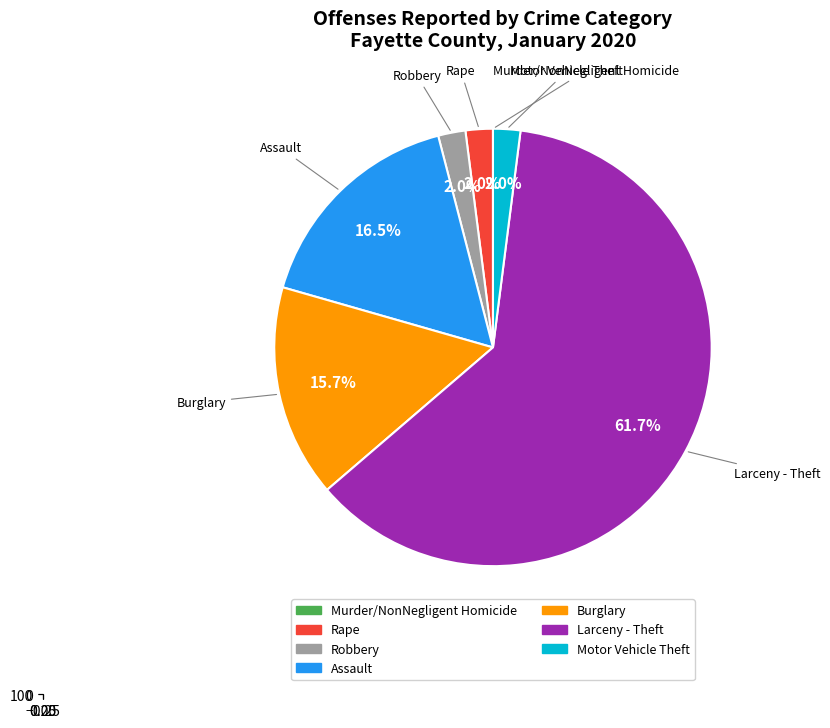

What is the largest slice in the pie chart?

Larceny - Theft